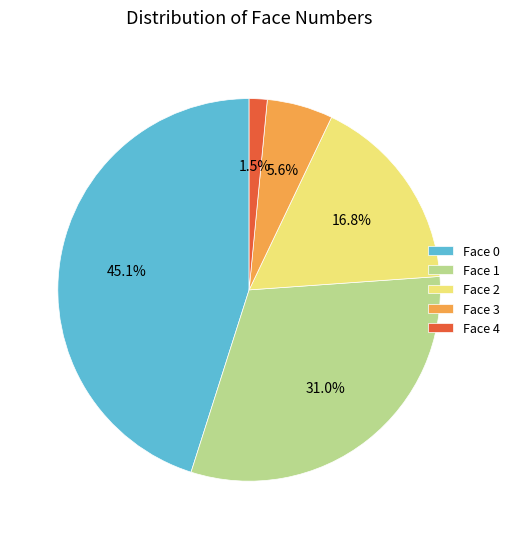

Rank the categories by value from lowest to highest.

Face 4, Face 3, Face 2, Face 1, Face 0